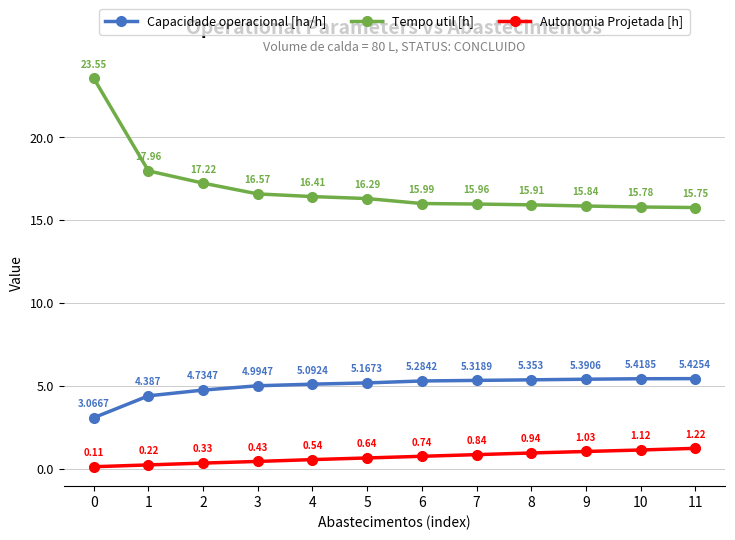

How many values in the Capacidade operacional [ha/h] series are below 5?

4